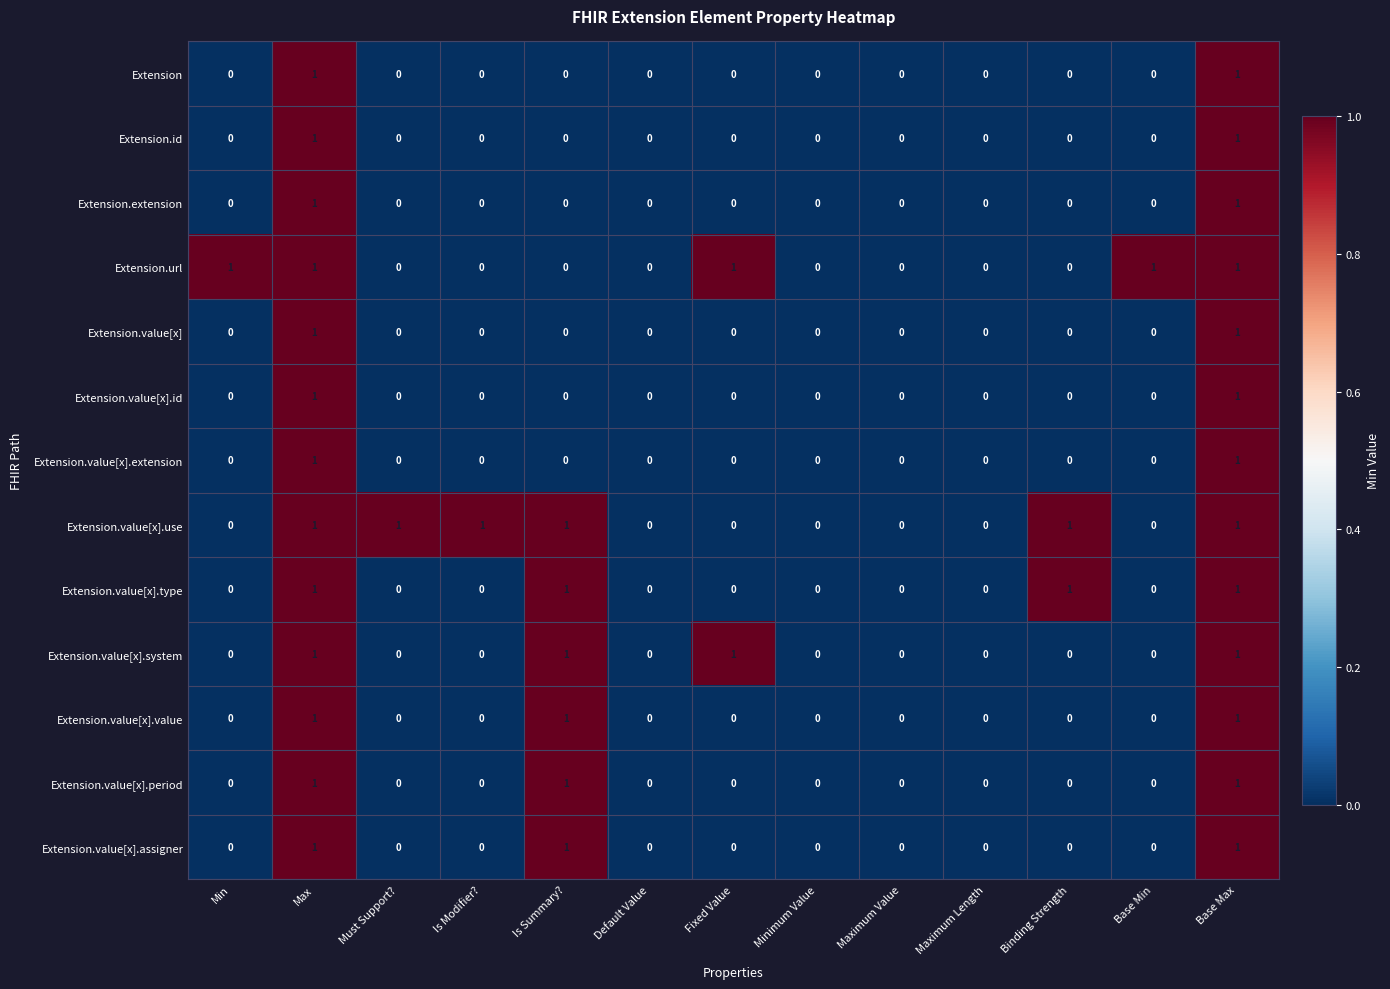

Is it true that Extension.value[x].use equals 1 at Default Value?

False